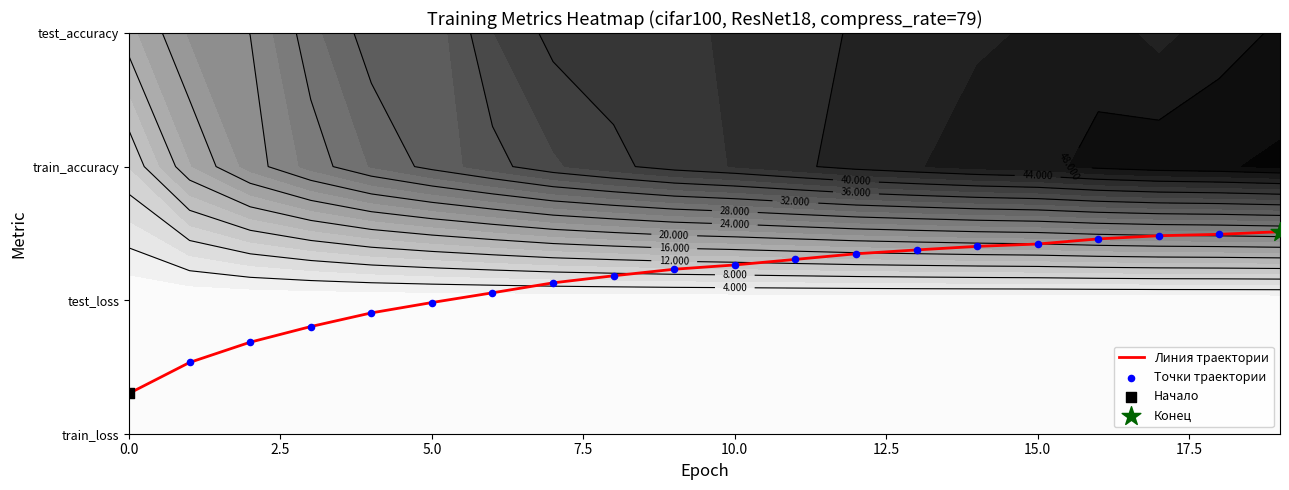

What is the sum of the Точки траектории values at 15 and 10?

2.7